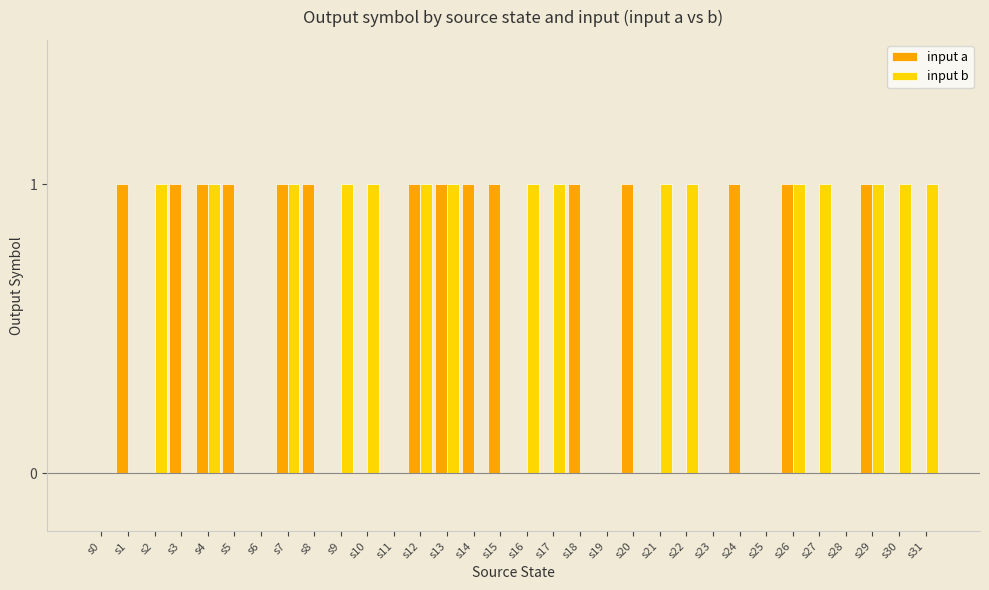

The value of input b at s22 is 1. True or false?

True